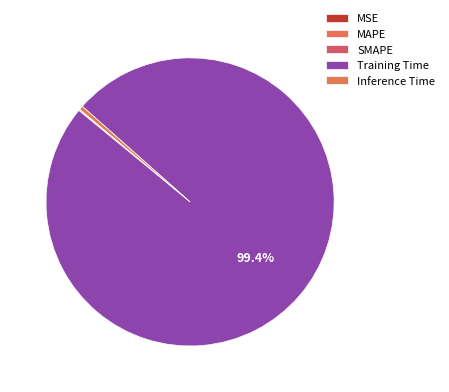

Which category has the smallest portion of the pie?

MSE